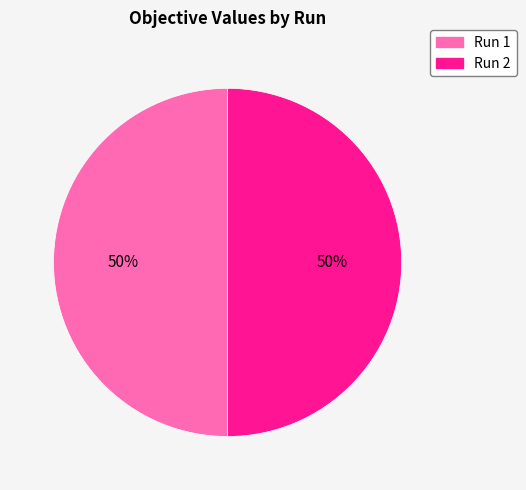

Combined, do Run 1 and Run 2 account for over 50%?

Yes